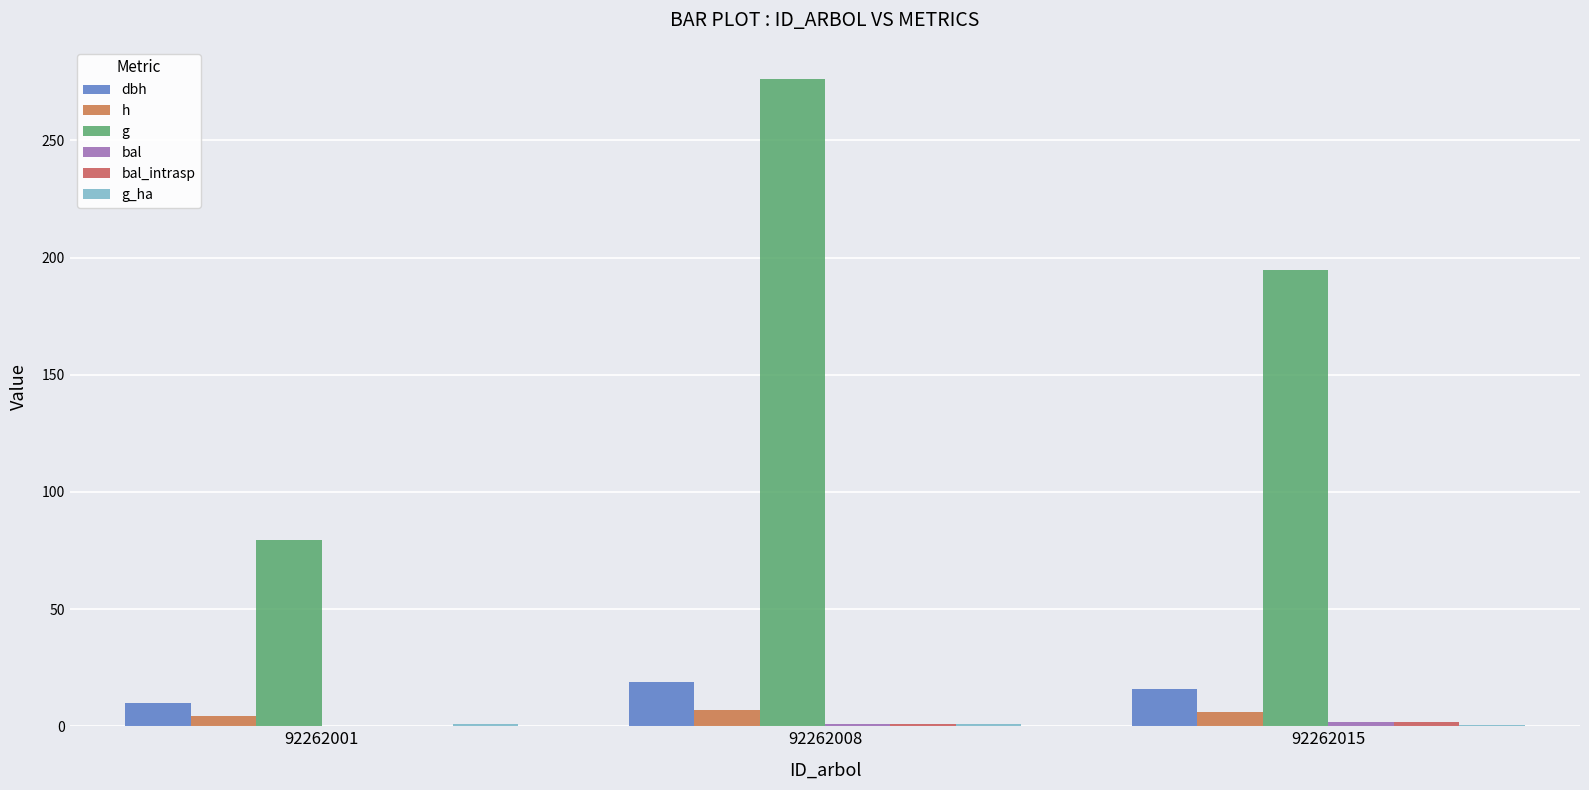

Is it true that g_ha equals 1.0 at 92262015?

False